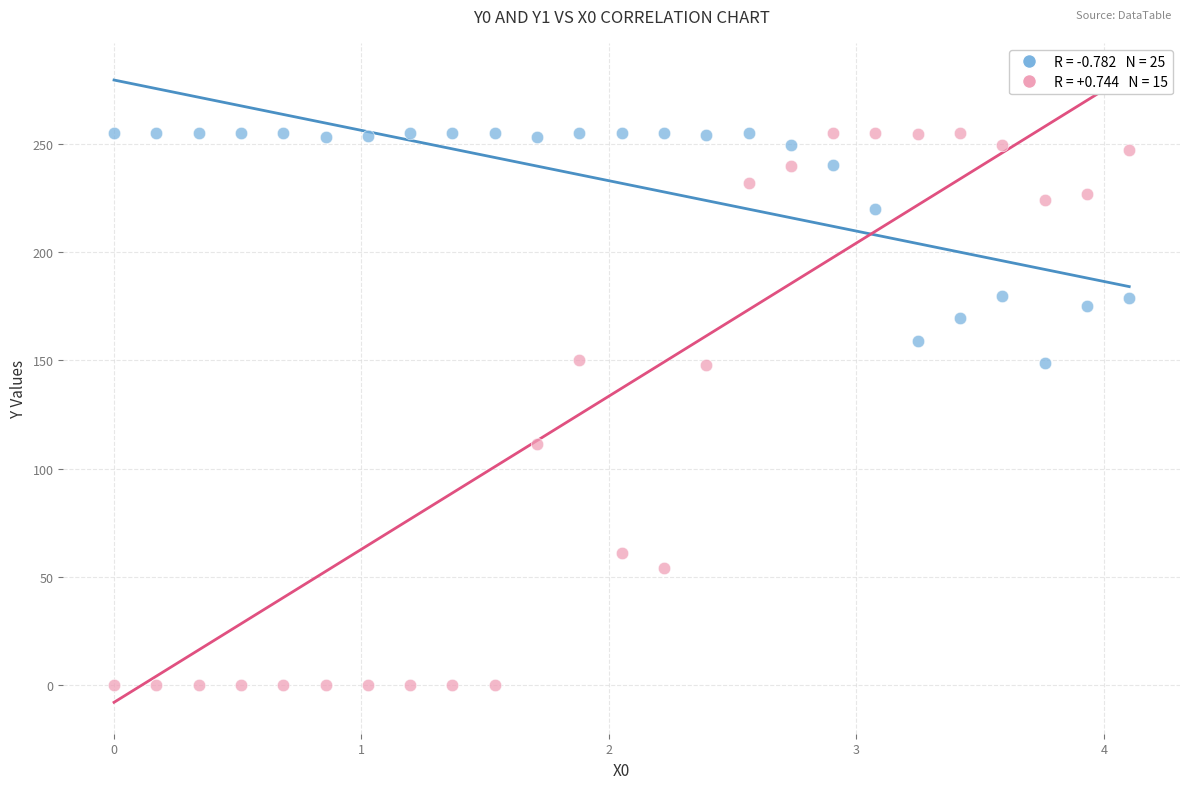

Across all series, what Y value is closest to 127?

111.5